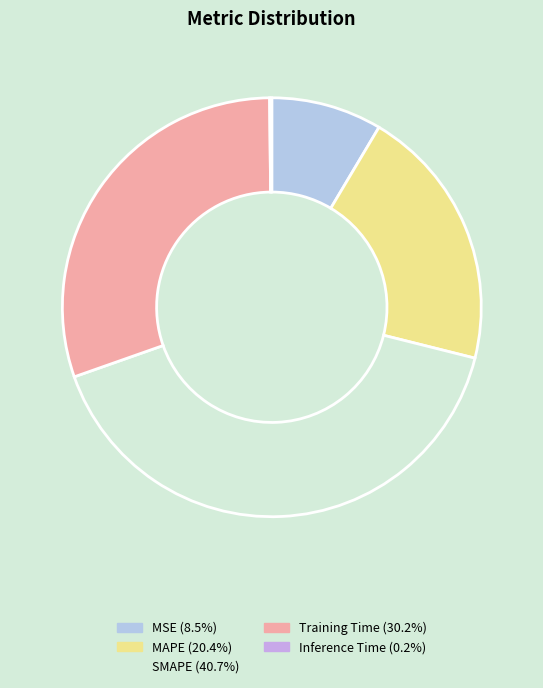

To the nearest percent, what percentage of the pie is Training Time?

30%